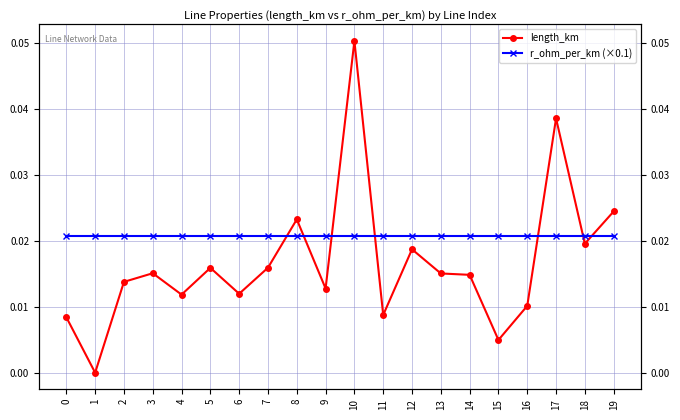

Which series ends up on top after the final intersection of r_ohm_per_km (×0.1) and length_km?

length_km